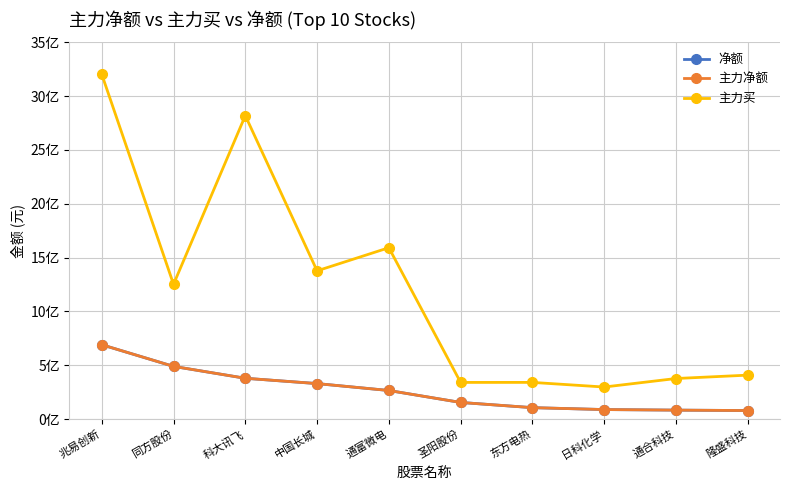

Does the chart have visible grid lines?

Yes